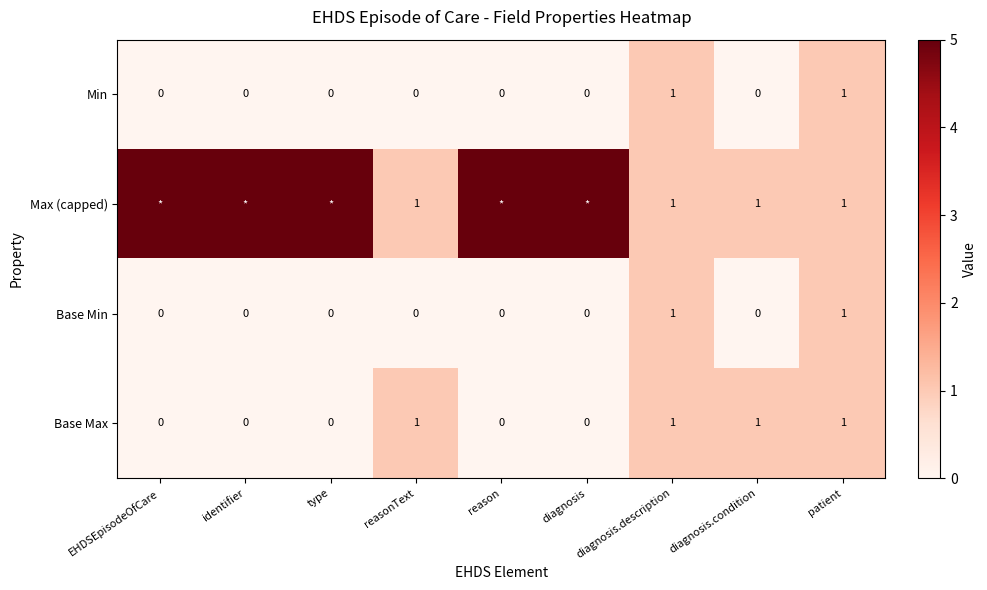

Count the Min values in the range 0 to 1.

9